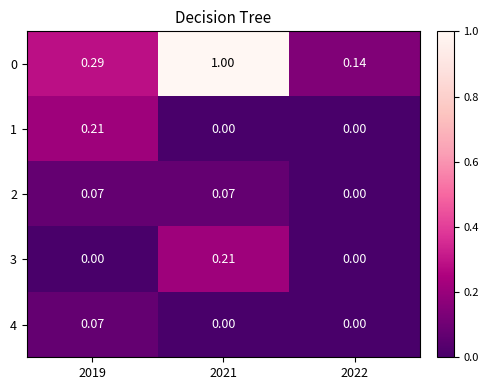

What is the maximum value shown in the chart?

1.0